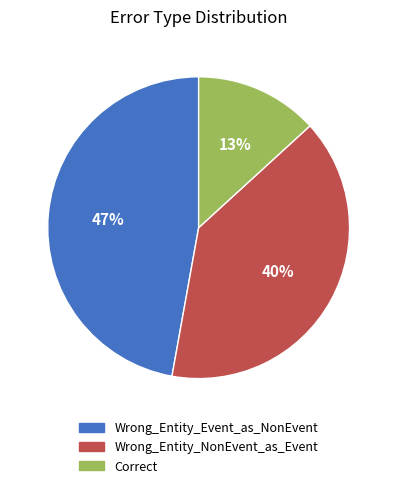

Is it true that Correct is 13% of the pie?

True